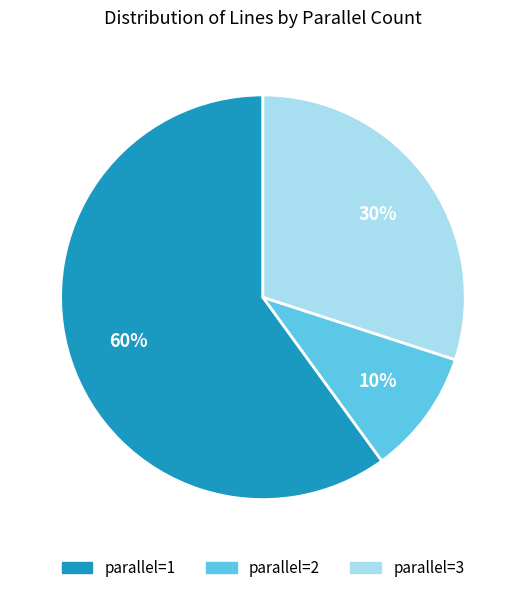

Which has a higher value, parallel=1 or parallel=3?

parallel=1